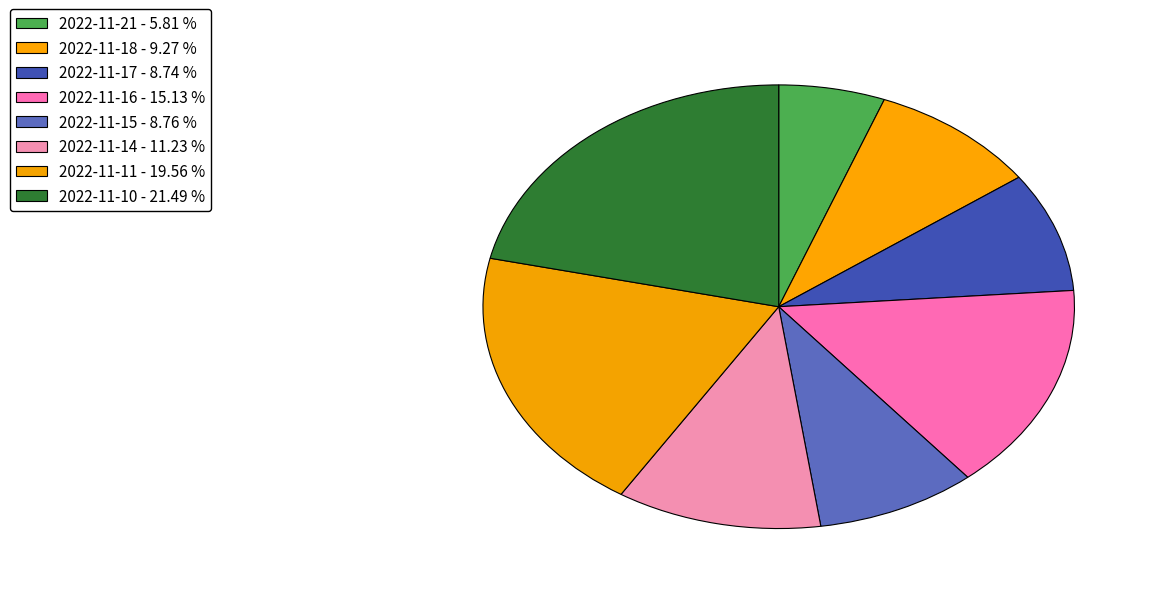

To the nearest percent, what is the average slice percentage?

12%